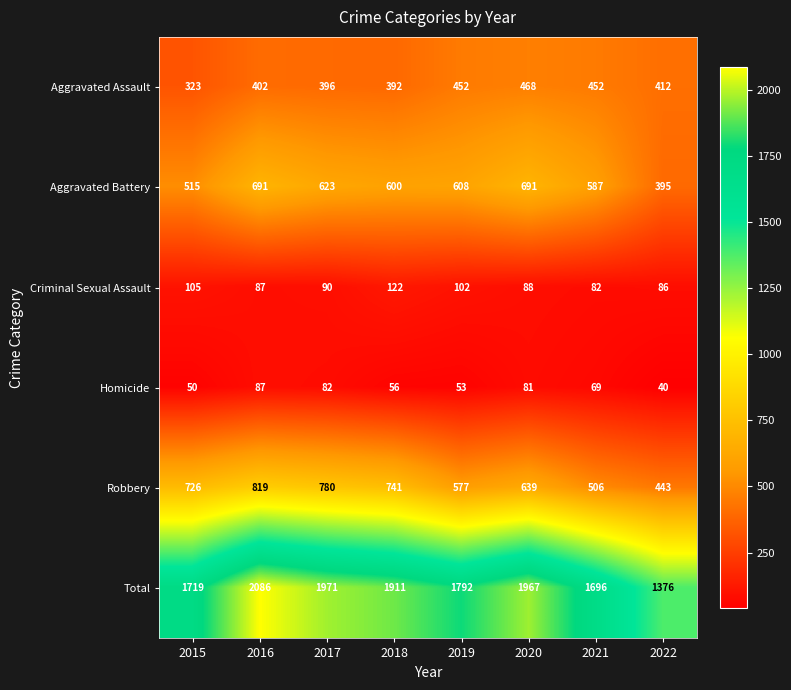

What value does the Robbery series have at 2019?

577